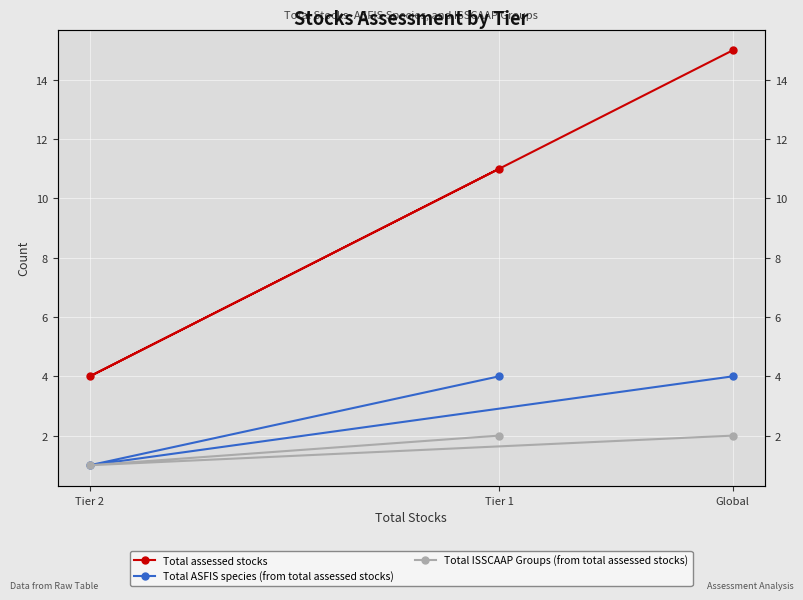

At which label is Total ASFIS species (from total assessed stocks) closest to 2?

Tier 2